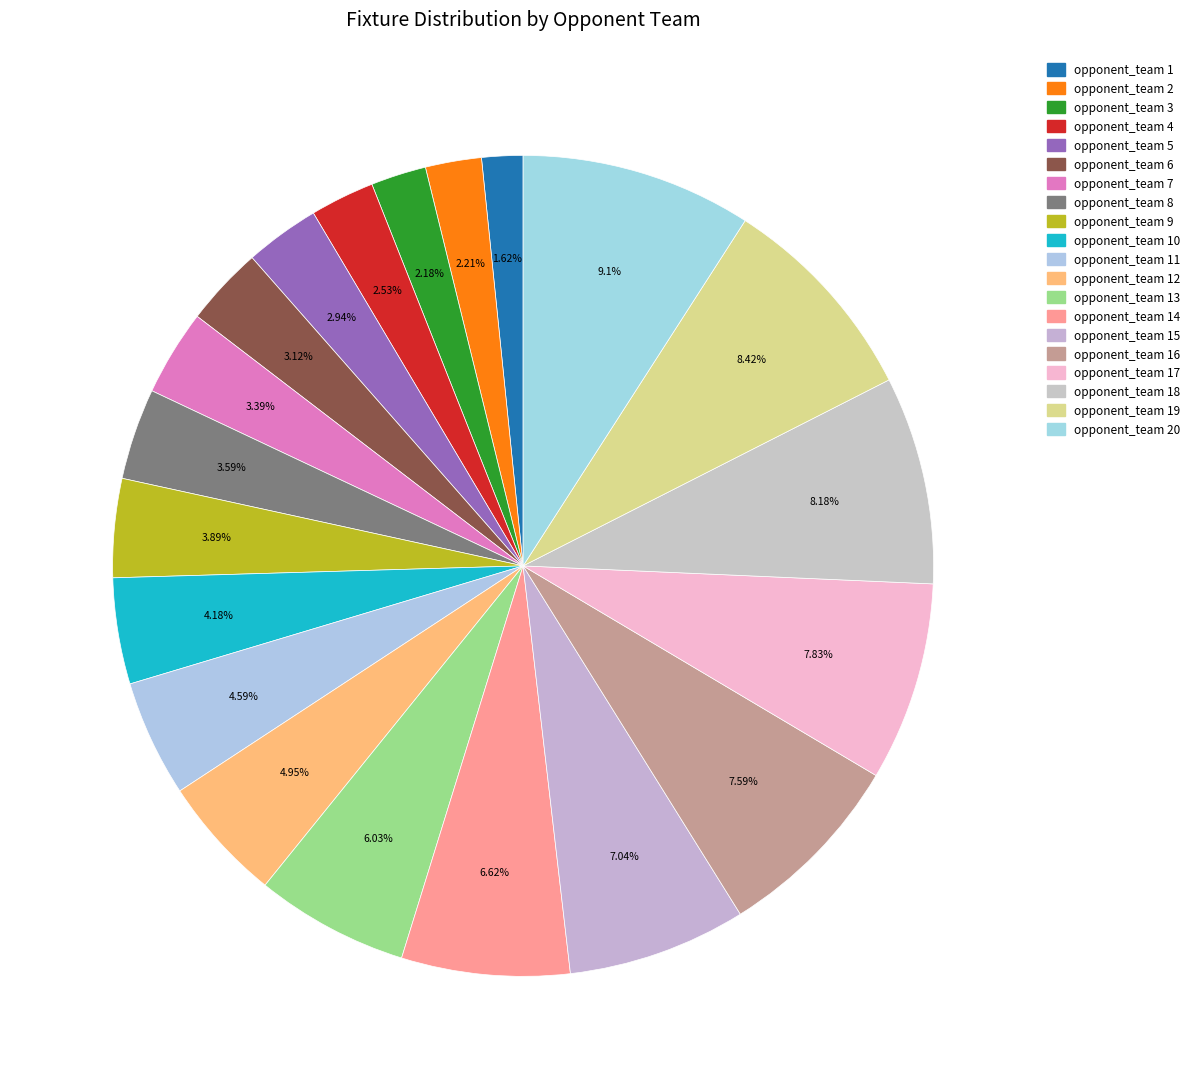

To the nearest percent, what is the average slice percentage?

5%